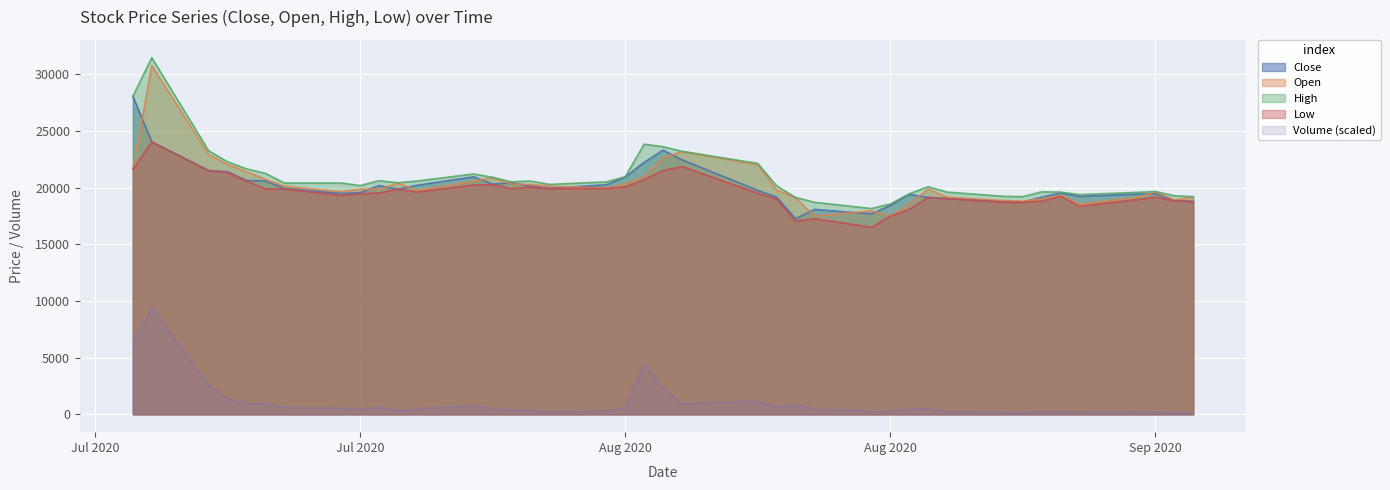

True or false: Low and Volume cross at least once.

False